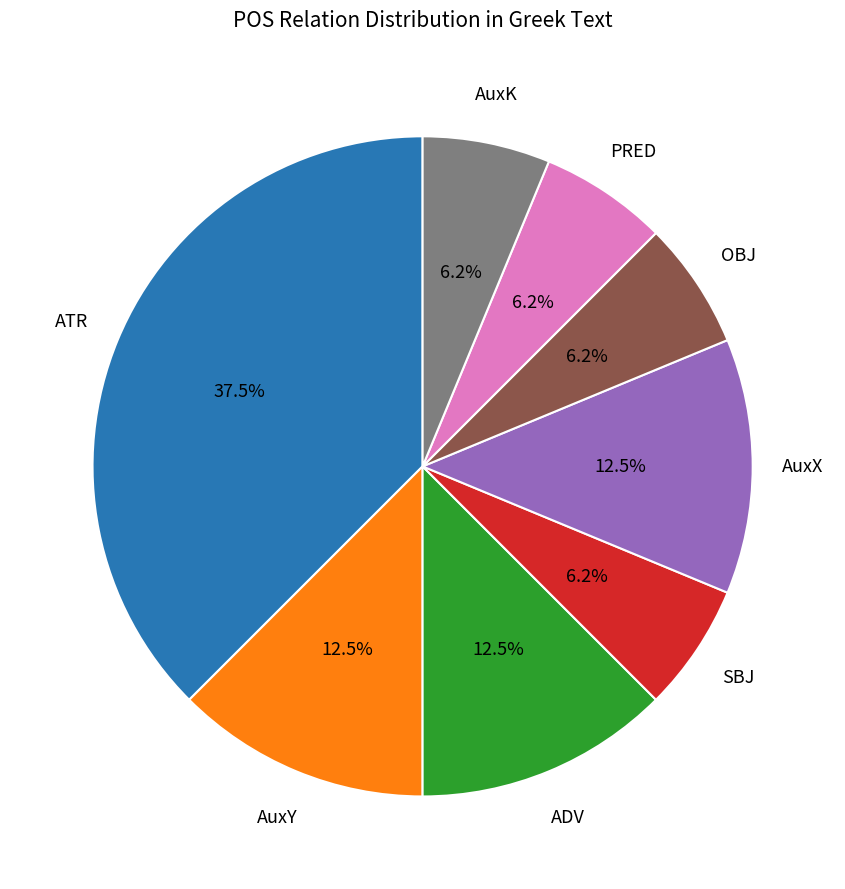

True or false: ATR accounts for 46% of the total.

False